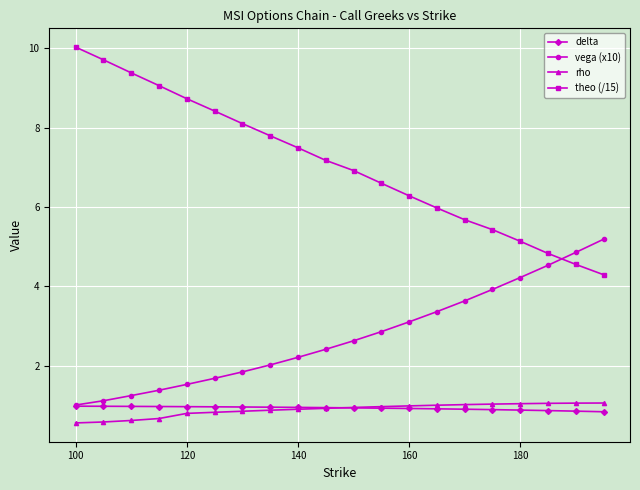

Count the number of data series in this chart.

4